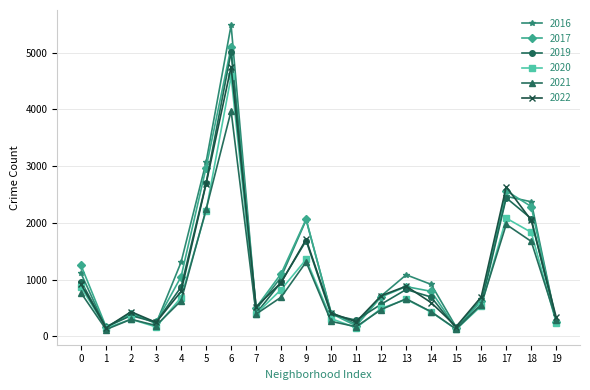

What is the total value across all series at 15?

882